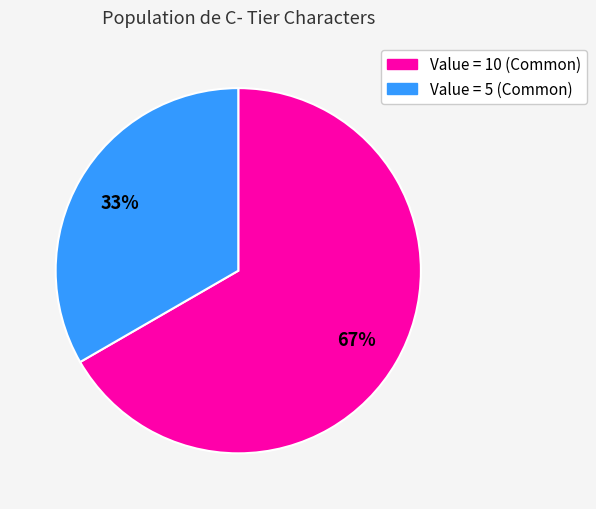

To the nearest percent, what is the average slice percentage?

50%